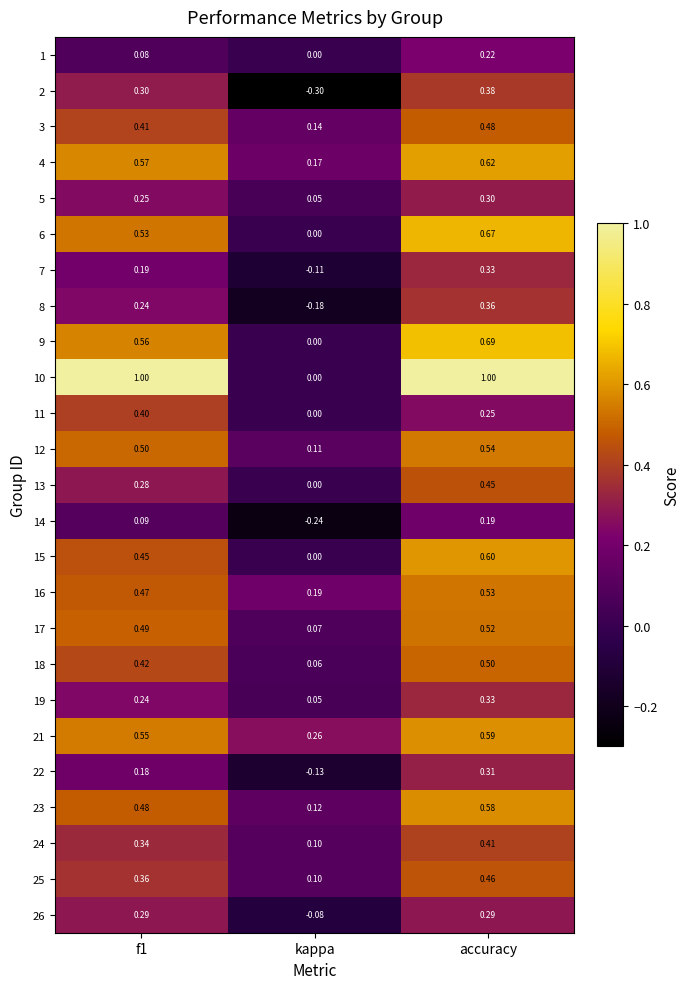

What is the total value across all series at f1?

9.7